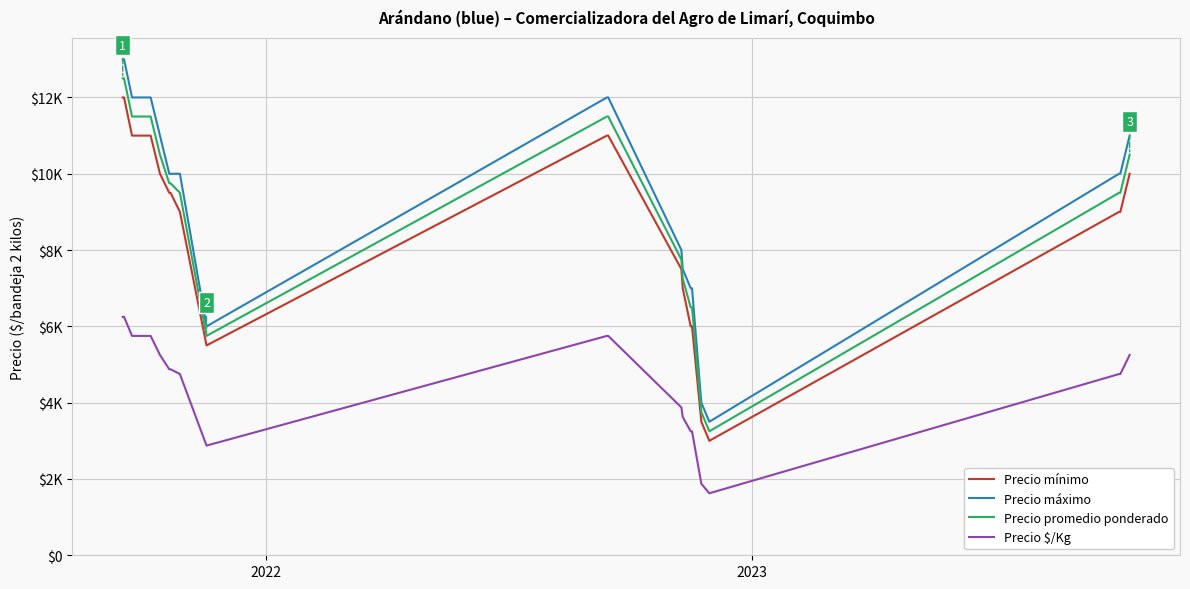

What is the sum of all Precio máximo values?

189000